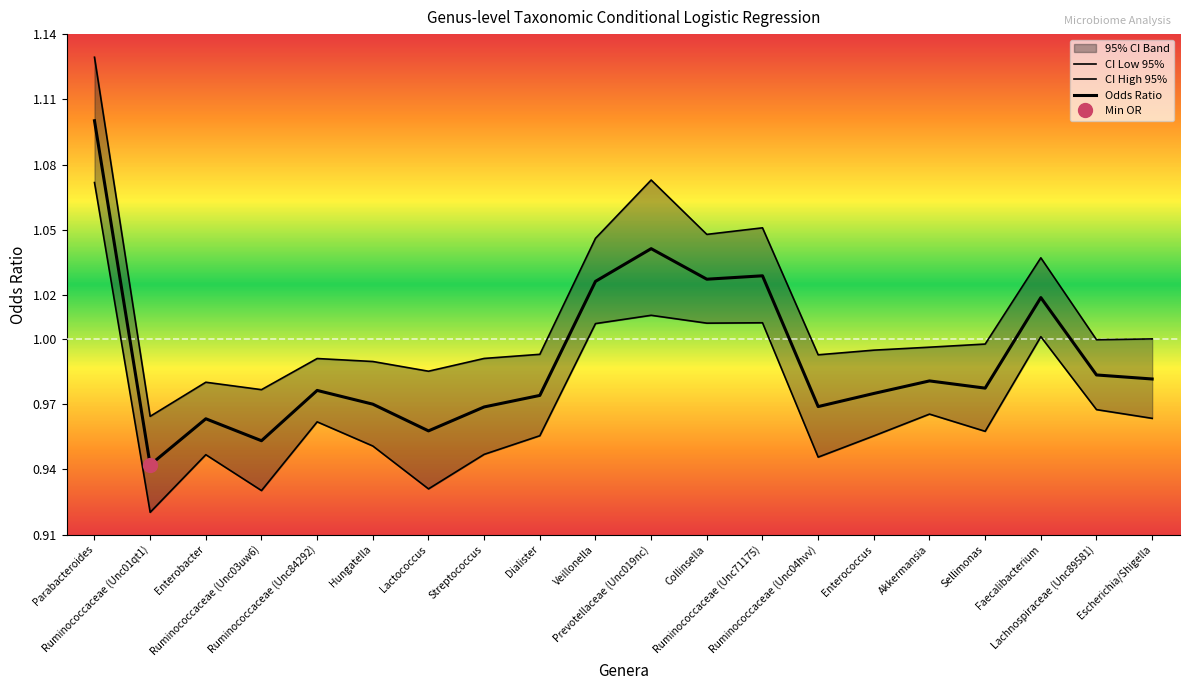

In CI High 95%, how many points are lower than both neighbors (excluding endpoints)?

6